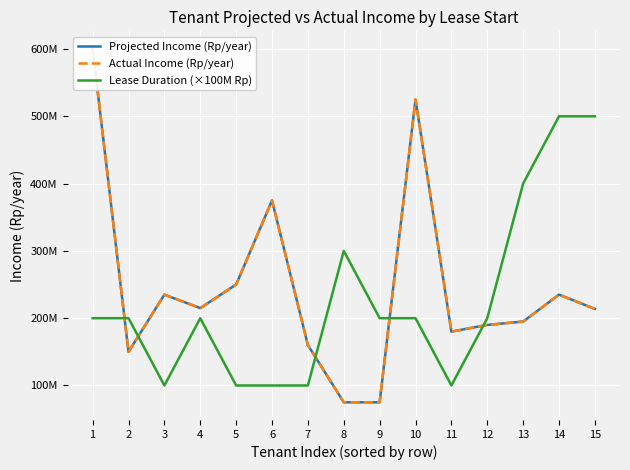

Which series has the widest spread of values?

Projected Income (Rp/year)